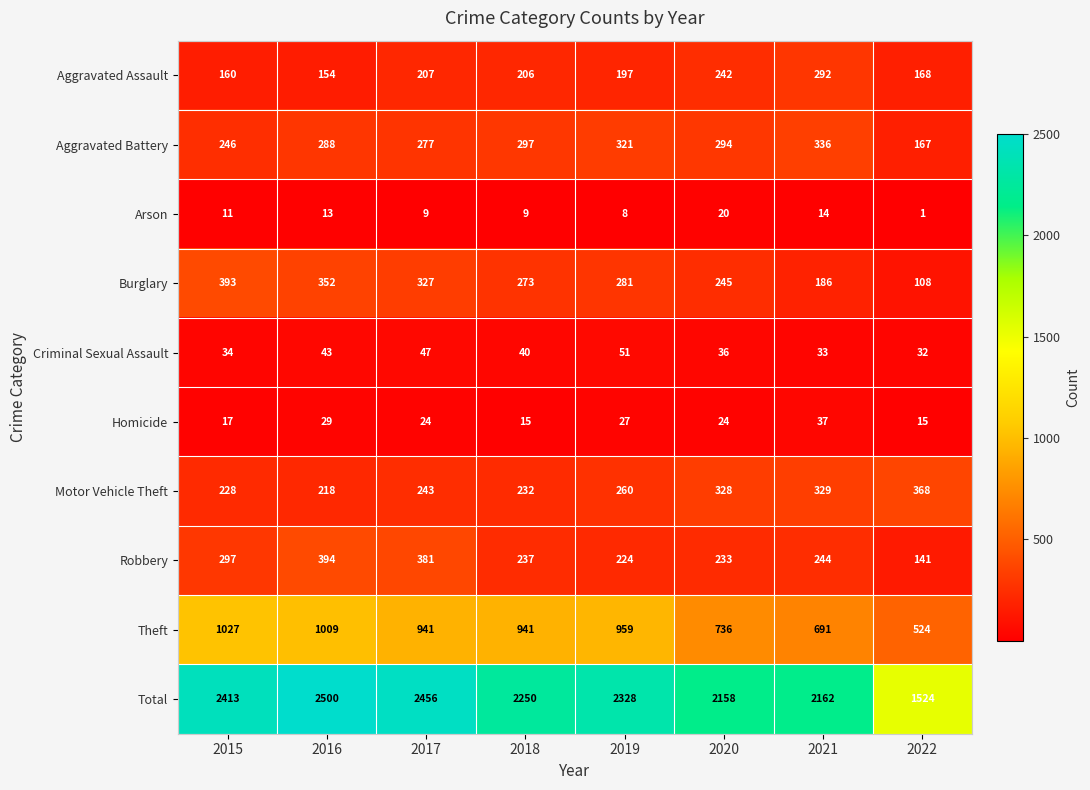

Between 2015 and 2016, which series saw the biggest shift?

Robbery